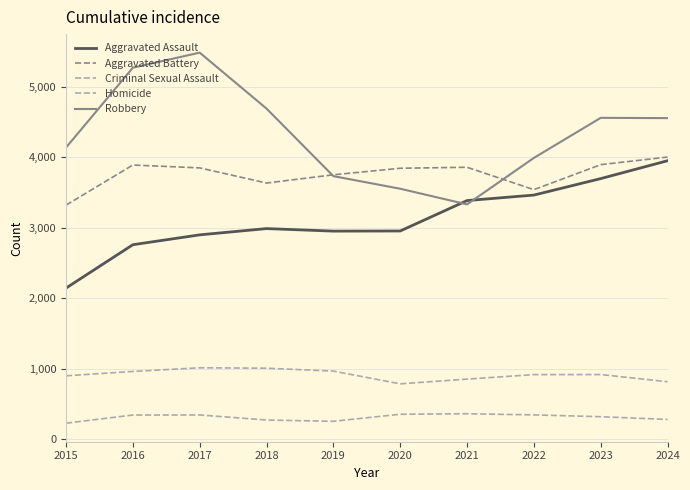

At which category does Aggravated Battery reach its first local peak?

2016